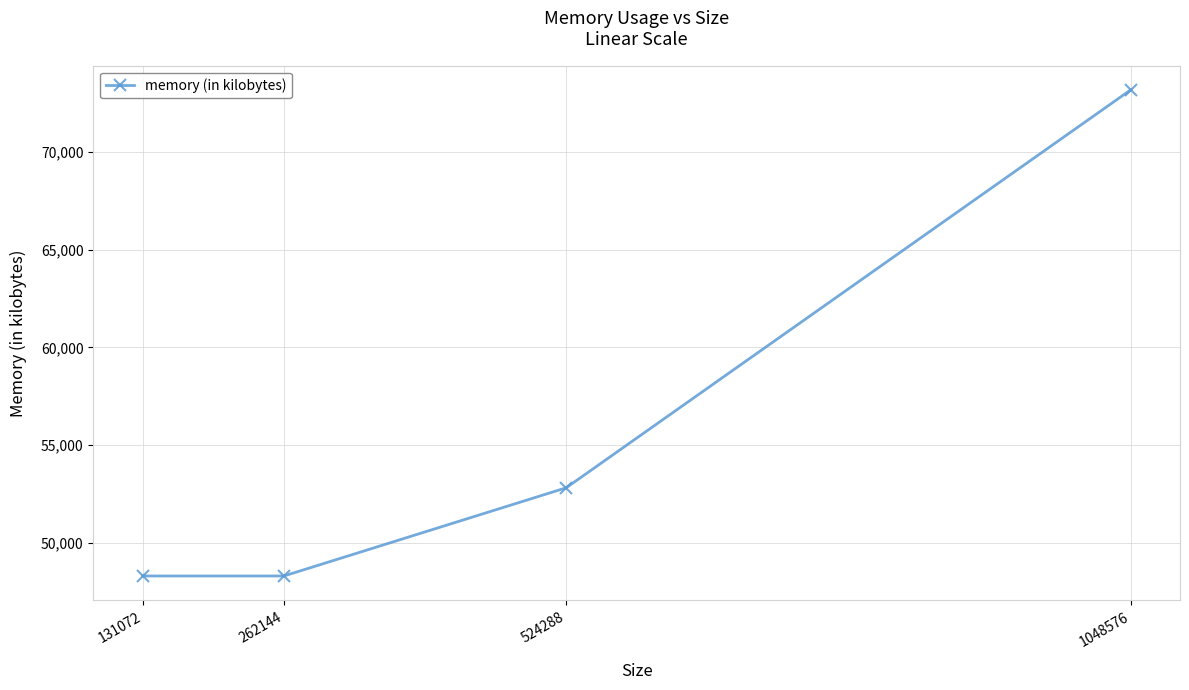

What is the minimum value shown in the chart?

48292